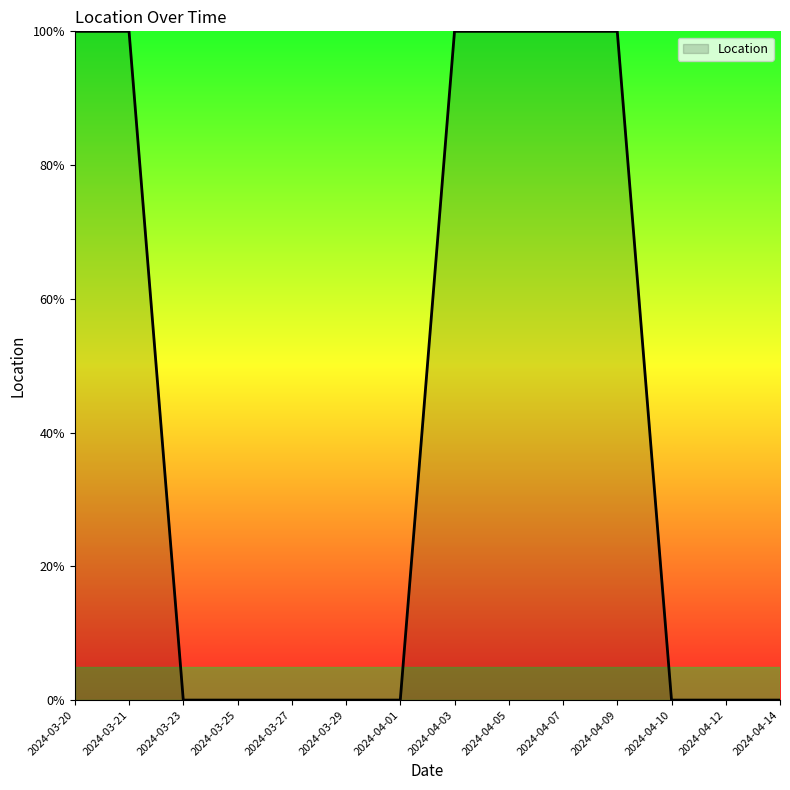

What is the sum of all values?

6